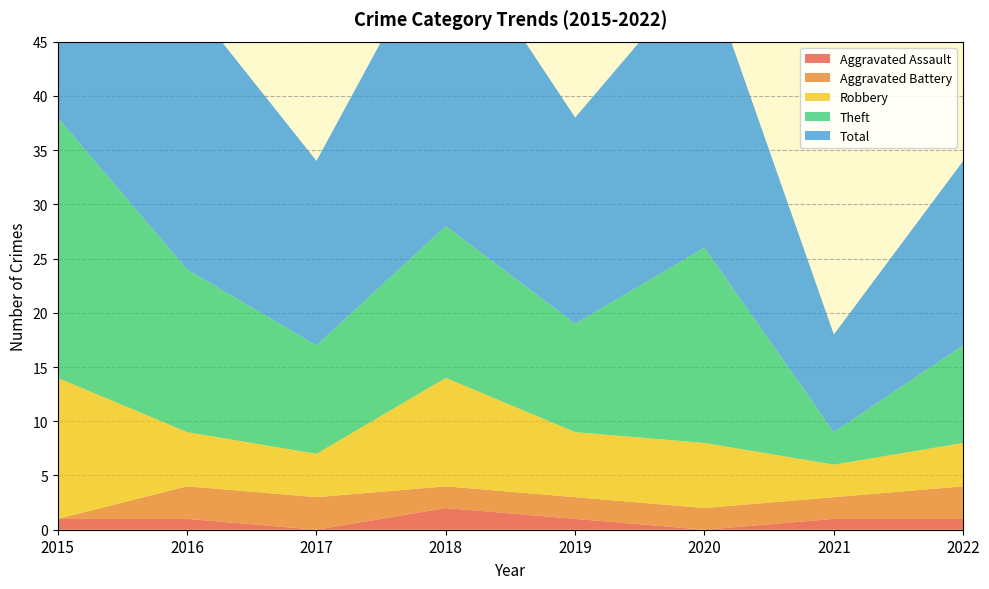

Reading right to left, what are all the values shown in this chart?

Aggravated Assault: 2022=1	2021=1	2020=0	2019=1	2018=2	2017=0	2016=1	2015=1
Aggravated Battery: 2022=3	2021=2	2020=2	2019=2	2018=2	2017=3	2016=3	2015=0
Robbery: 2022=4	2021=3	2020=6	2019=6	2018=10	2017=4	2016=5	2015=13
Theft: 2022=9	2021=3	2020=18	2019=10	2018=14	2017=10	2016=15	2015=24
Total: 2022=17	2021=9	2020=26	2019=19	2018=28	2017=17	2016=25	2015=38